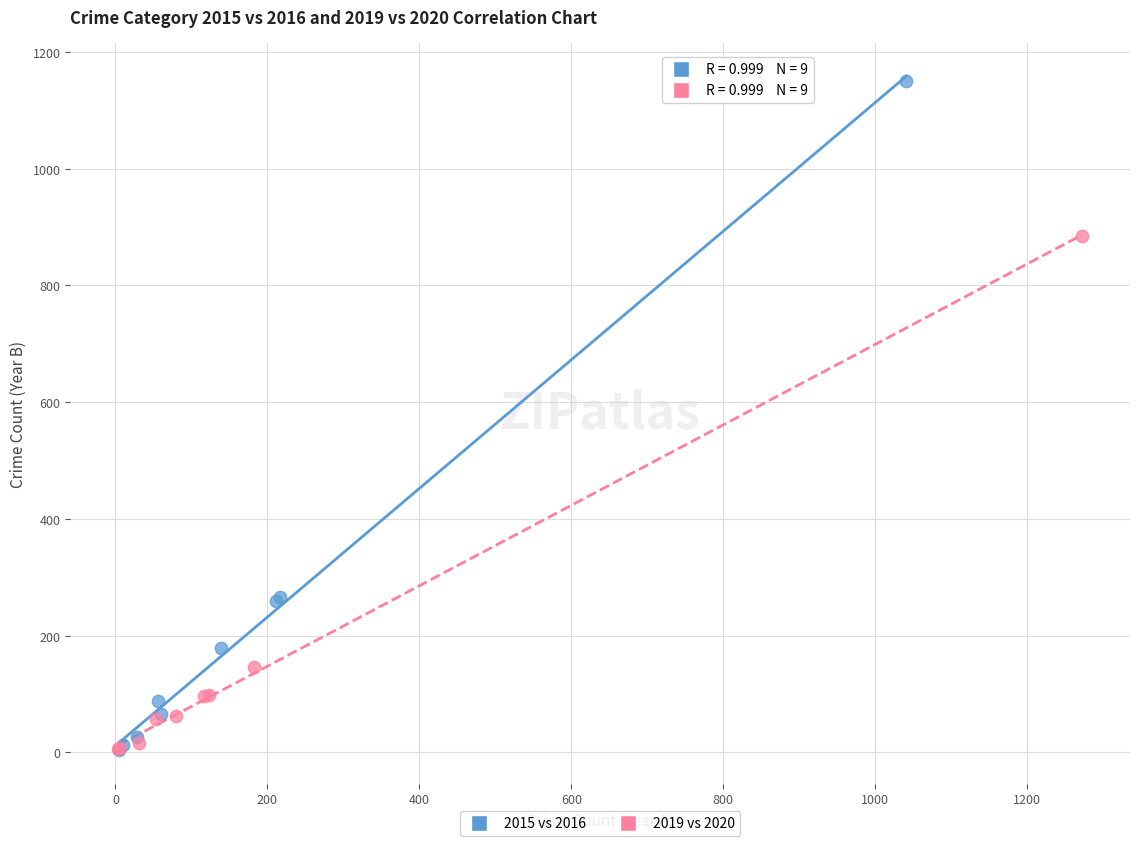

Which series contains the highest Y value?

2015 vs 2016